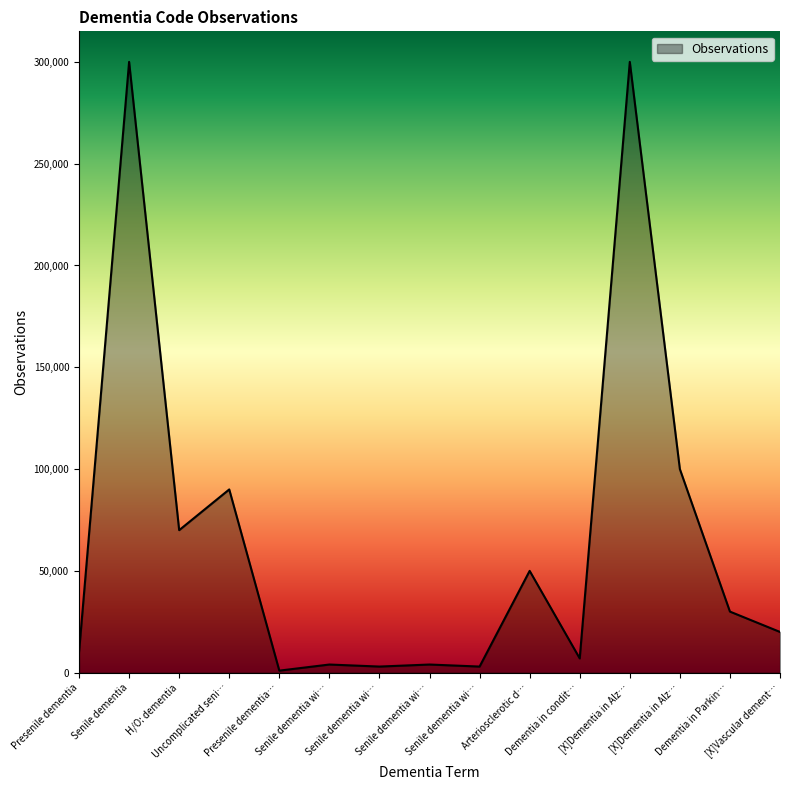

Reading right to left, list all the values displayed in this chart.

20000	30000	100000	300000	7000	50000	3000	4000	3000	4000	1000	90000	70000	300000	10000